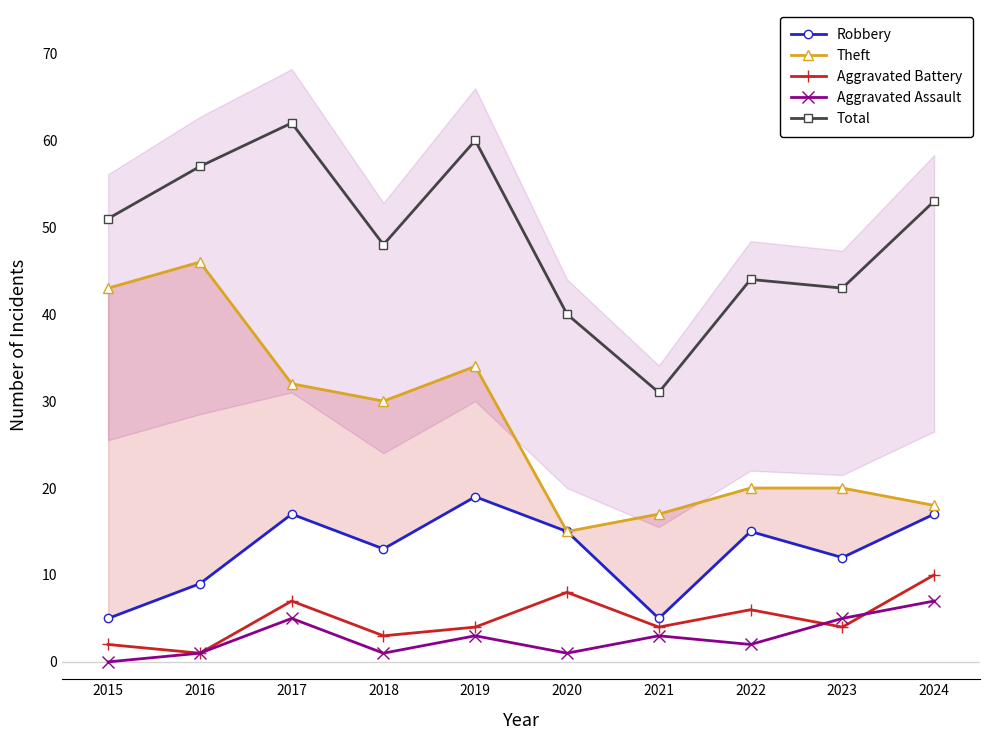

What is the maximum value shown in the chart?

62